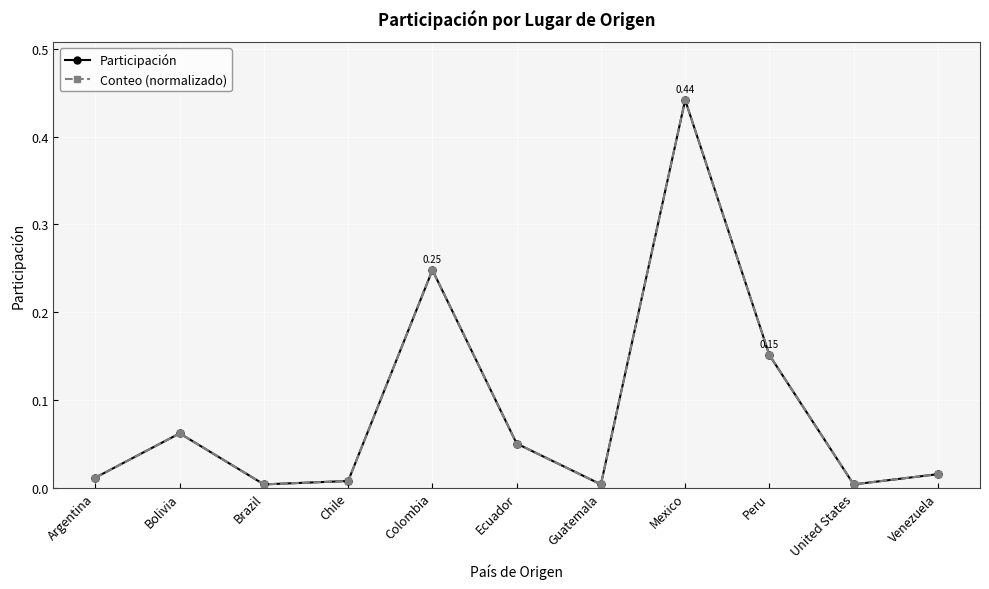

Reading left to right, transcribe all the data shown in this chart.

Participación: 0.0	0.1	0.0	0.0	0.2	0.1	0.0	0.4	0.2	0.0	0.0
Conteo (normalizado): 0.0	0.1	0.0	0.0	0.2	0.1	0.0	0.4	0.2	0.0	0.0